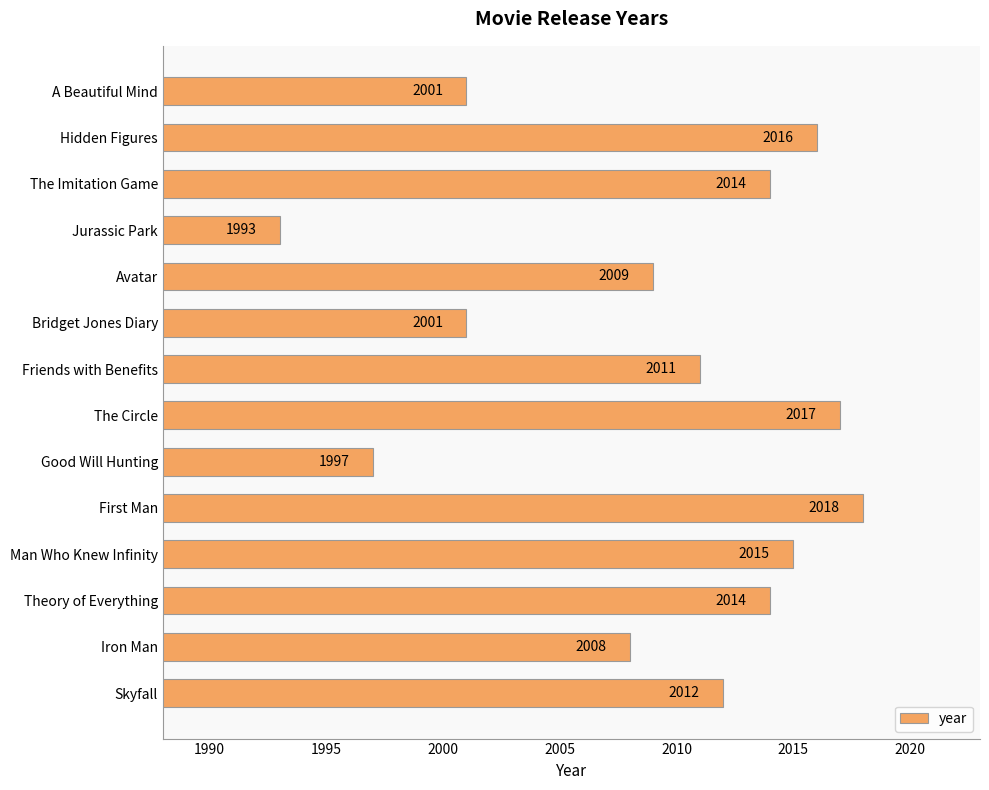

What is the change in value from Avatar to The Circle?

+8